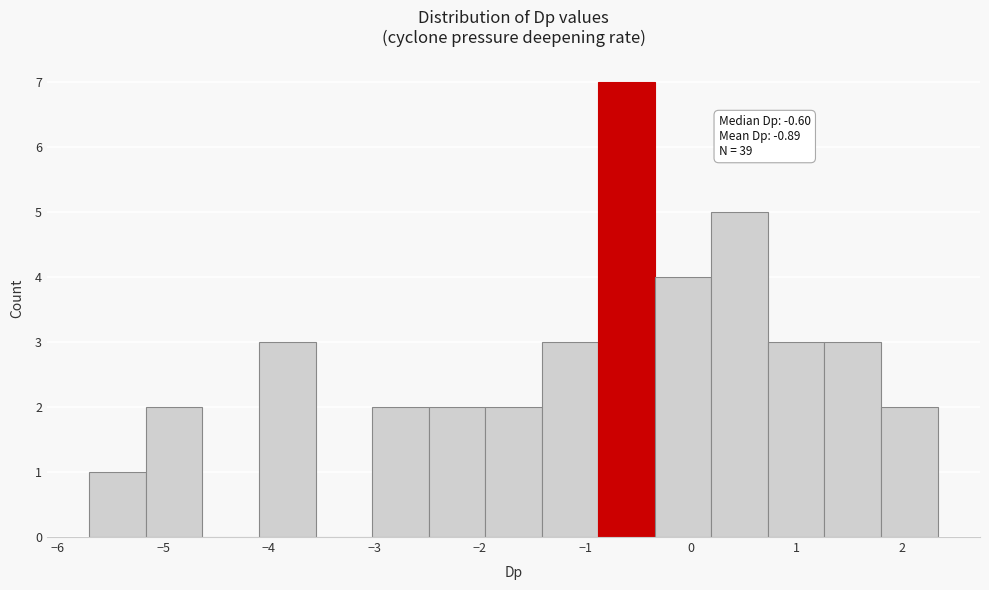

Which range on the x-axis has the tallest bar?

-0.9 to -0.3